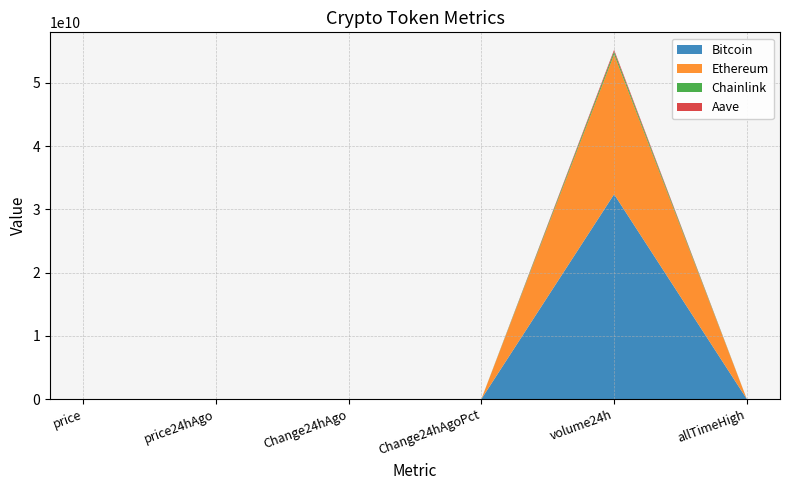

Reading left to right, extract all data points from this chart.

Bitcoin: 112252.0	109566.0	2686.0	0.0	32400242648.0	124128.0
Ethereum: 4135.3	4010.0	125.2	0.0	22137526912.0	4946.1
Chainlink: 21.5	20.8	0.8	0.0	445778503.0	52.7
Aave: 275.2	265.9	9.3	0.0	268630012.0	661.7